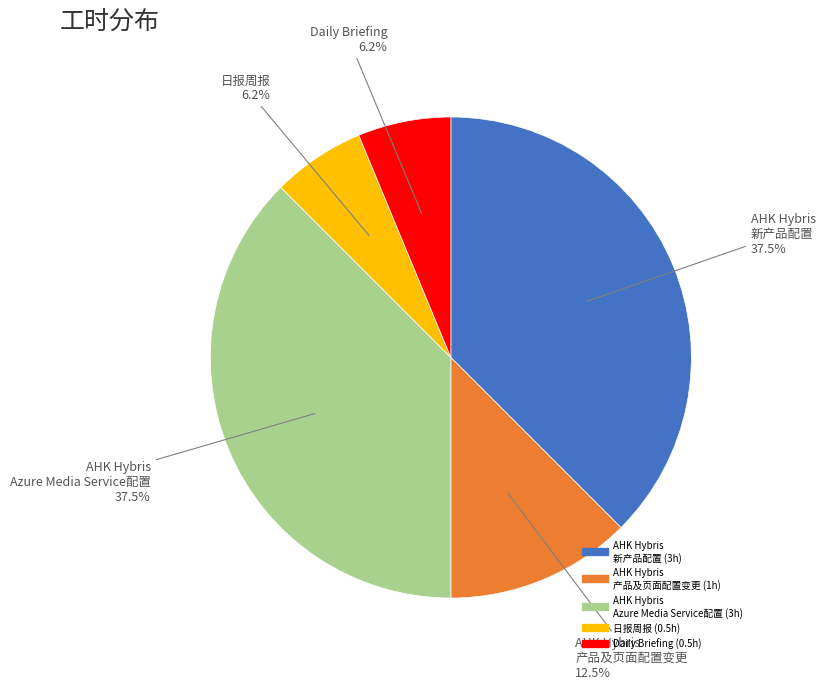

Which has a higher value, AHK Hybris 产品及页面配置变更 or Daily Briefing?

AHK Hybris 产品及页面配置变更